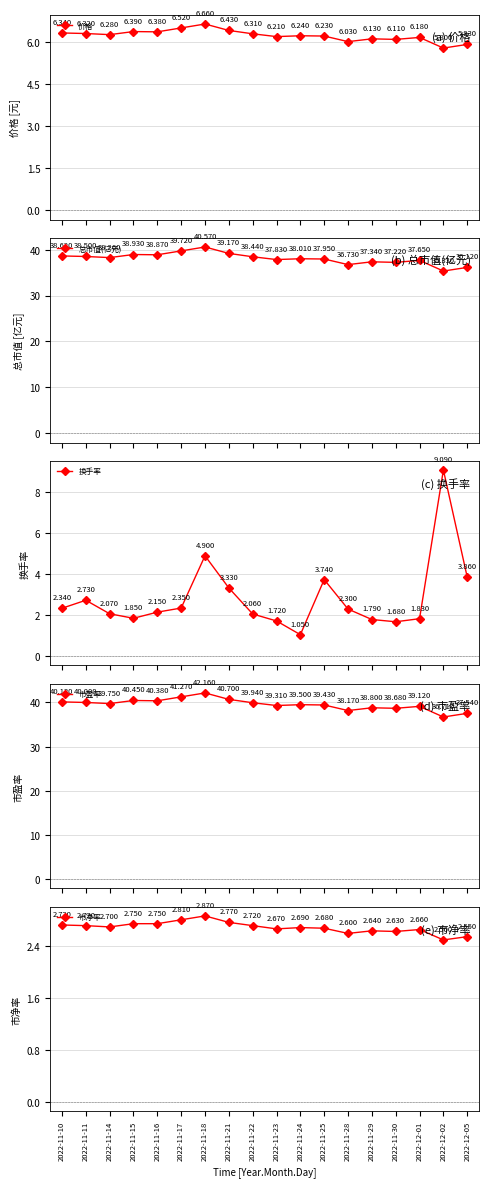

What are all the series names shown in the legend?

价格, 总市值(亿元), 换手率, 市盈率, 市净率